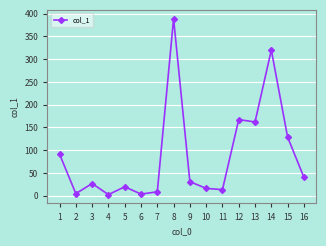

Which label corresponds to the largest value in the chart?

8